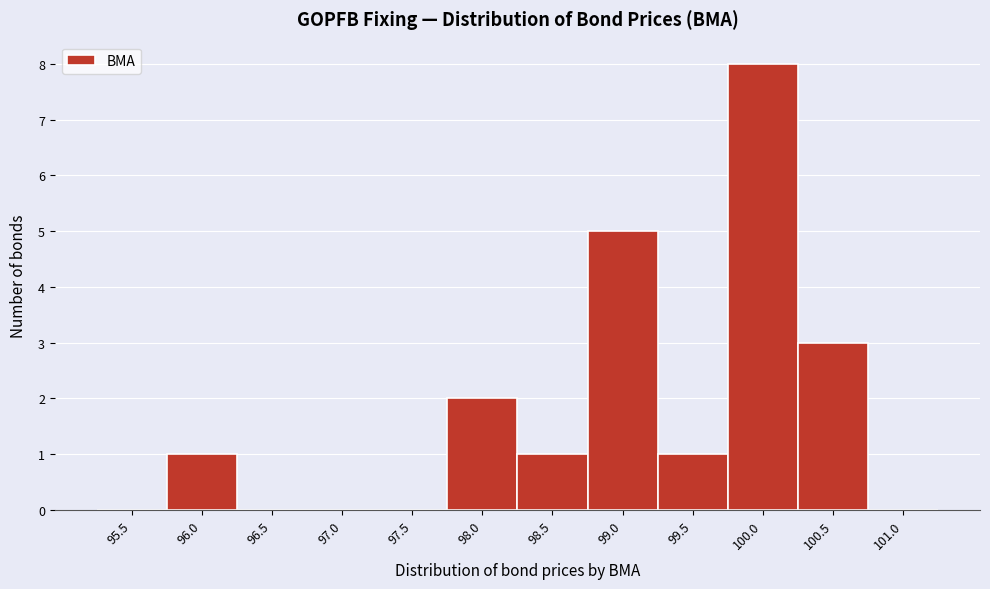

Reading left to right, what are all the values shown in this chart?

95.5=0	96.0=1	96.5=0	97.0=0	97.5=0	98.0=2	98.5=1	99.0=5	99.5=1	100.0=8	100.5=3	101.0=0